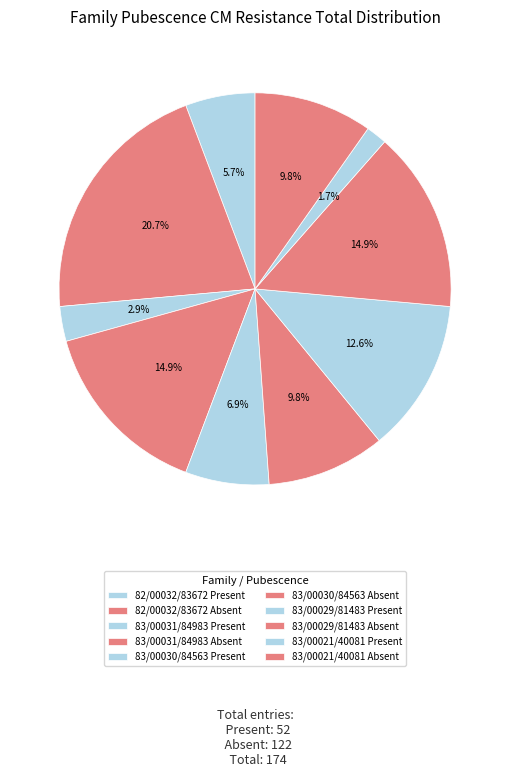

To the nearest percent, what is the combined percentage of 83/00029/81483 Absent and 83/00030/84563 Absent?

25%